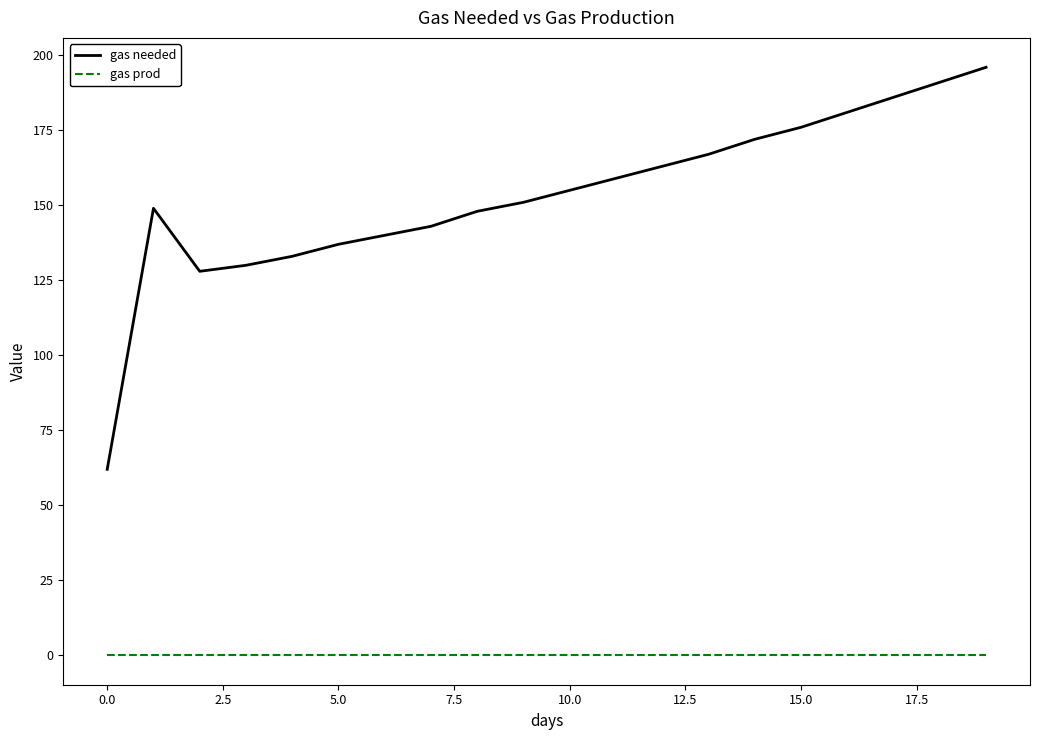

What are all the series names shown in the legend?

gas needed, gas prod